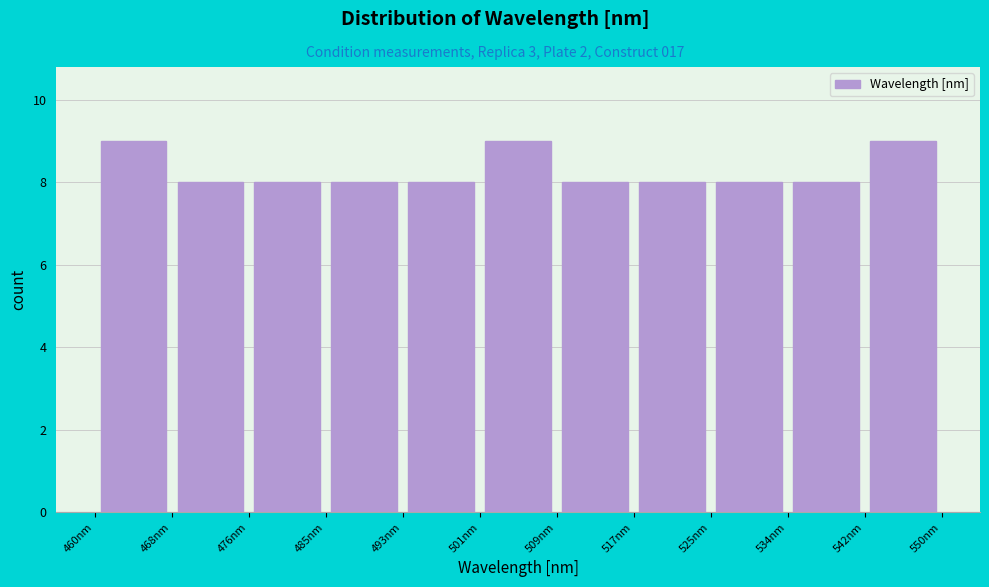

Reading left to right, list every bar in this chart as the range it spans on the x-axis followed by its height. Neither the bar edges nor the heights are printed on the chart, so give them approximately, as read against the axes.

460 to 468: 9
468 to 476: 8
476 to 485: 8
485 to 493: 8
493 to 501: 8
501 to 509: 9
509 to 517: 8
517 to 525: 8
525 to 534: 8
534 to 542: 8
542 to 550: 9